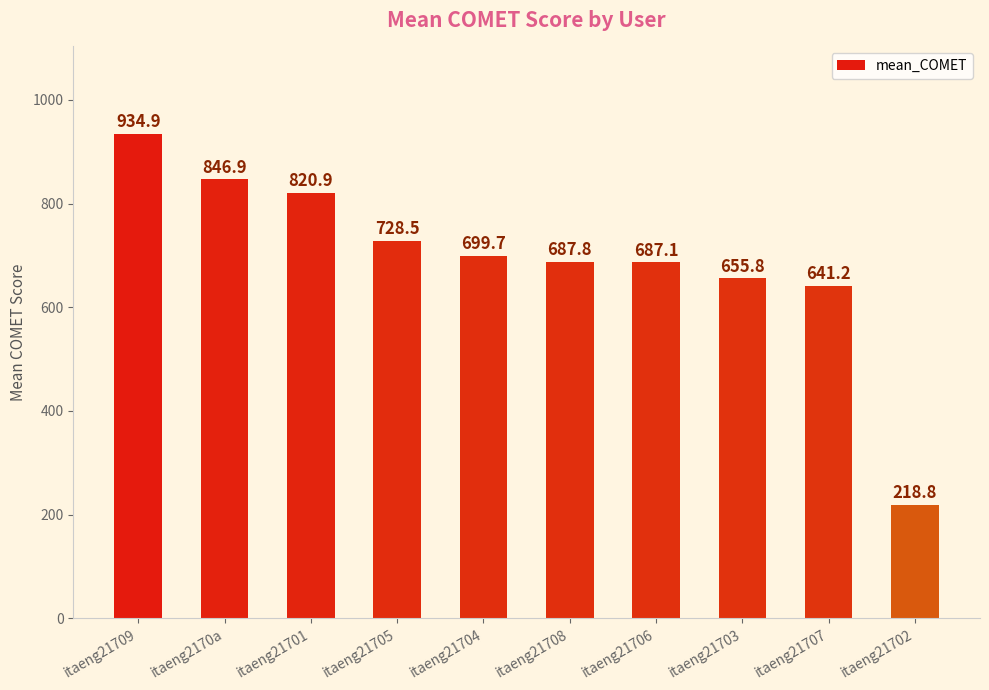

What is the ratio of the value at itaeng21703 to the value at itaeng21705?

0.9